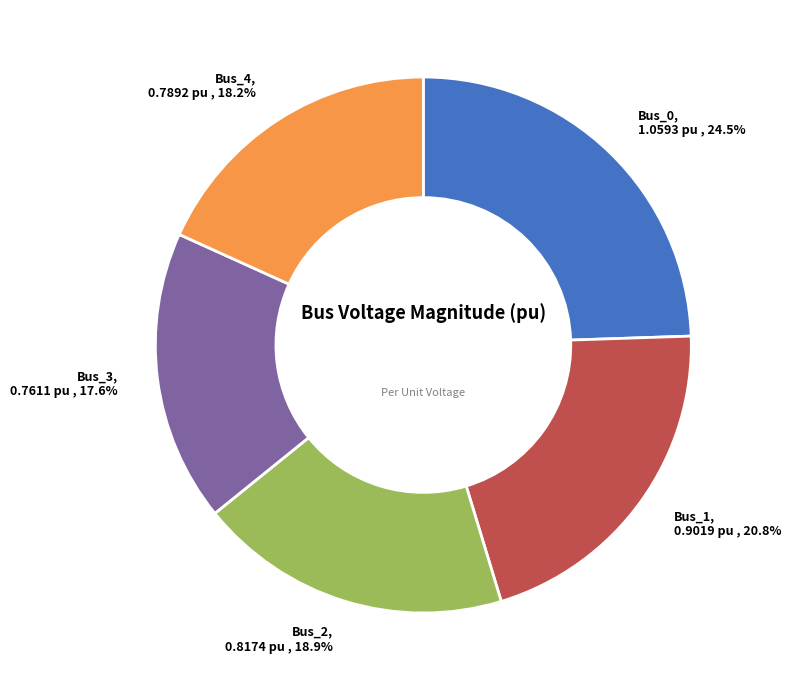

Does Bus_0 account for over 50% of the chart?

No